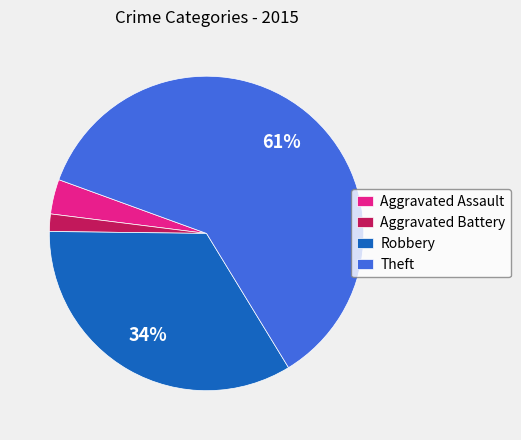

How many slices are in this pie chart?

4